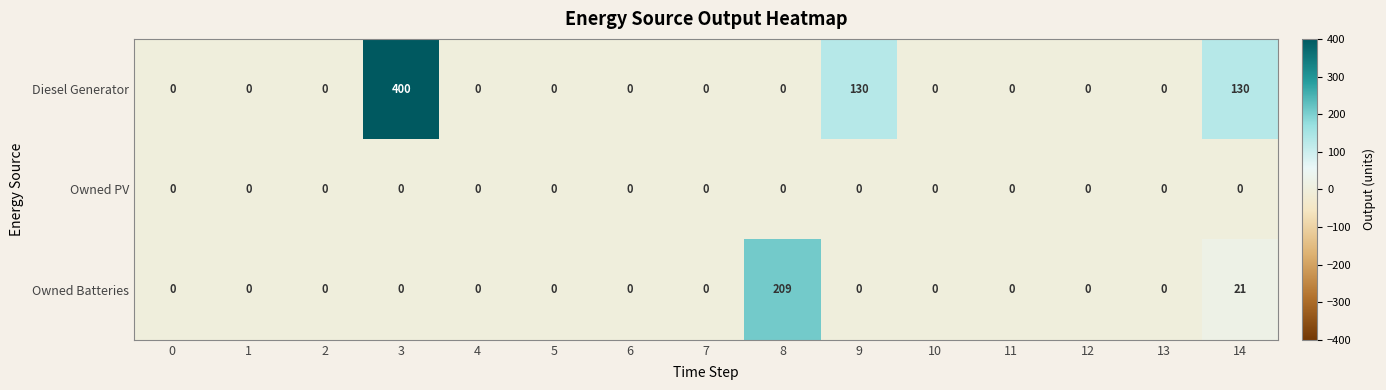

What is the average value of the Owned Batteries series?

15